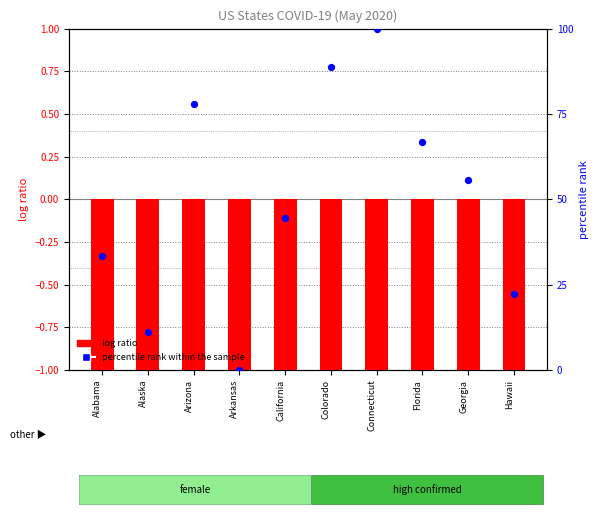

Which series reaches the maximum Y coordinate?

percentile rank within the sample